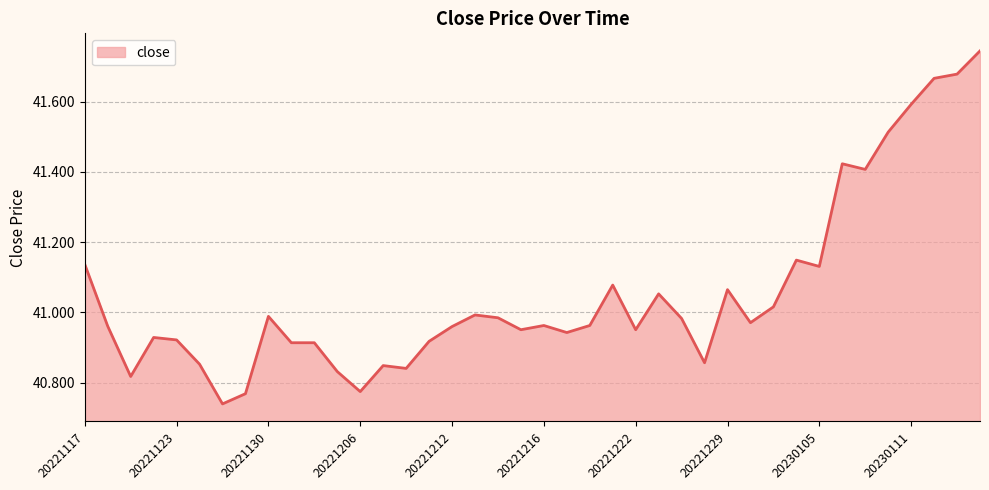

What is the difference between the maximum and minimum values?

1.0